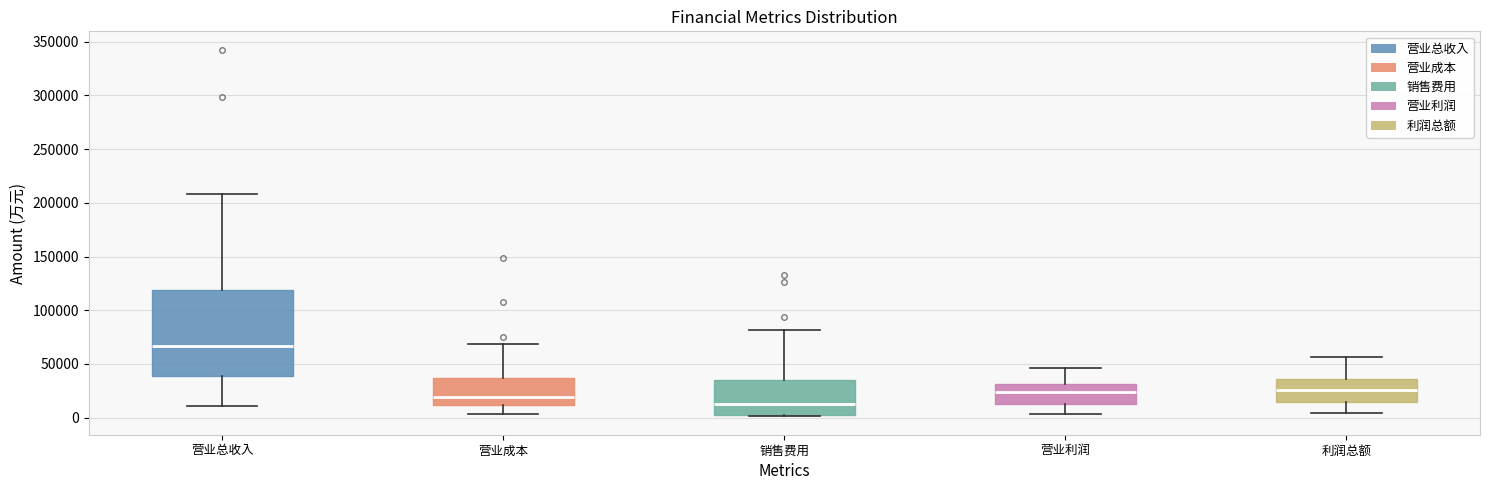

Comparing the boxes themselves (not the whiskers), which one is the tallest?

营业总收入